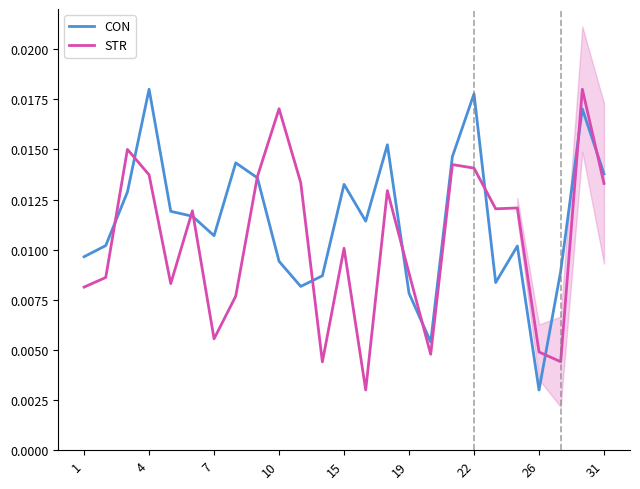

At which category does CON reach its first local valley?

7